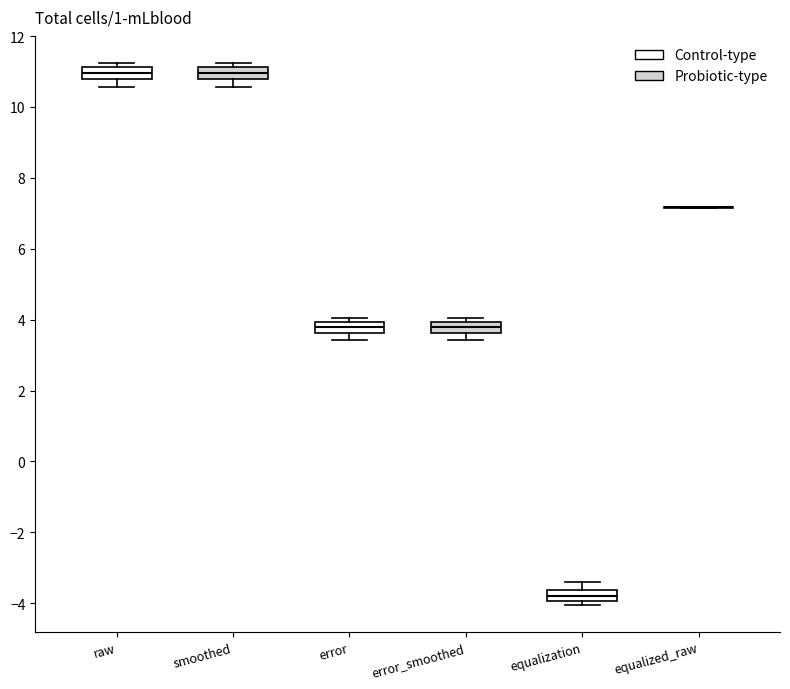

Where does the median line of the box for error sit on the y-axis? The values are not printed on the chart, so give them approximately, as read against the axis.

3.8